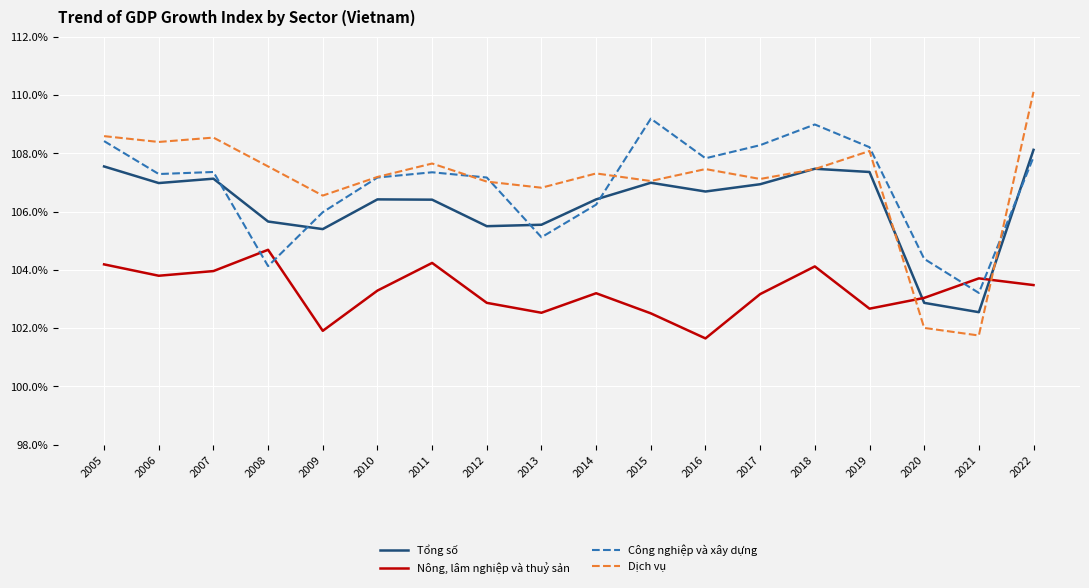

Which category has the lowest value in the Tổng số series?

2021